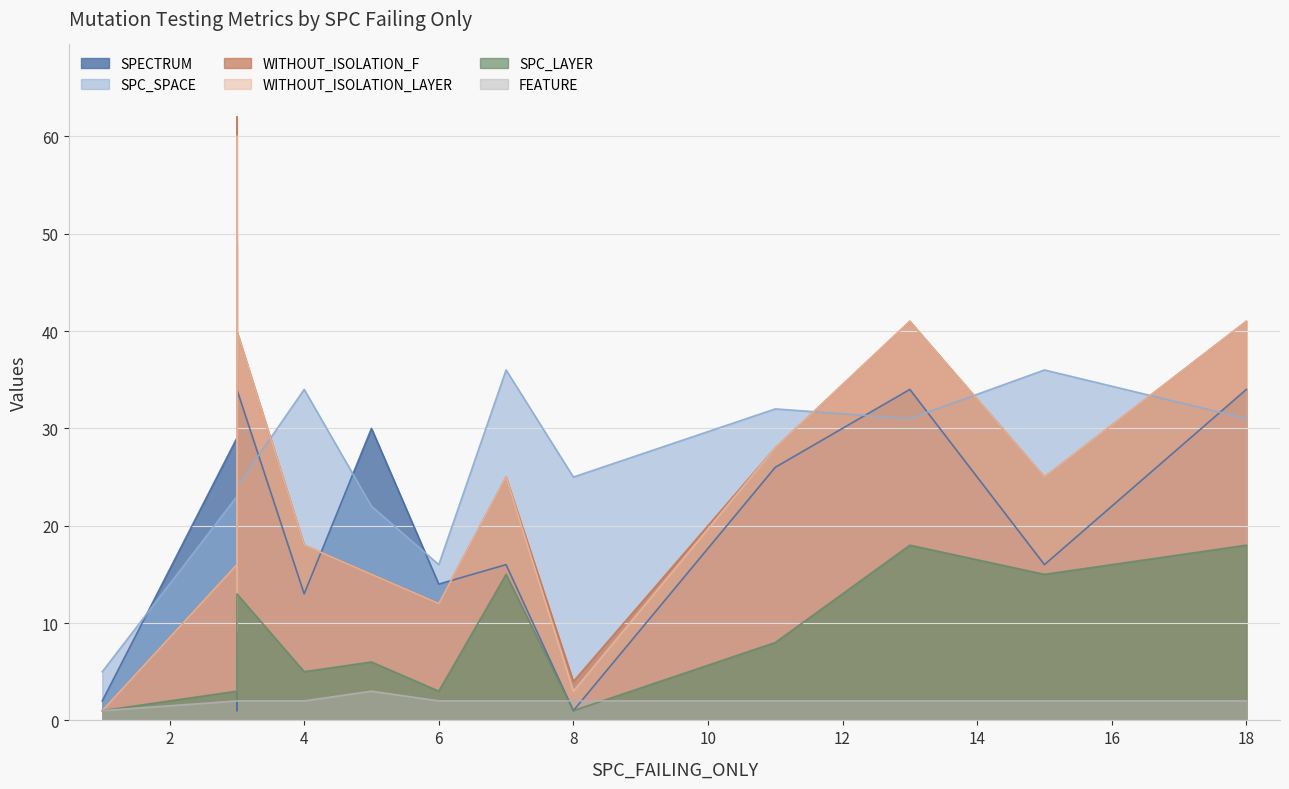

What is the highest value of the WITHOUT_ISOLATION_F series?

62